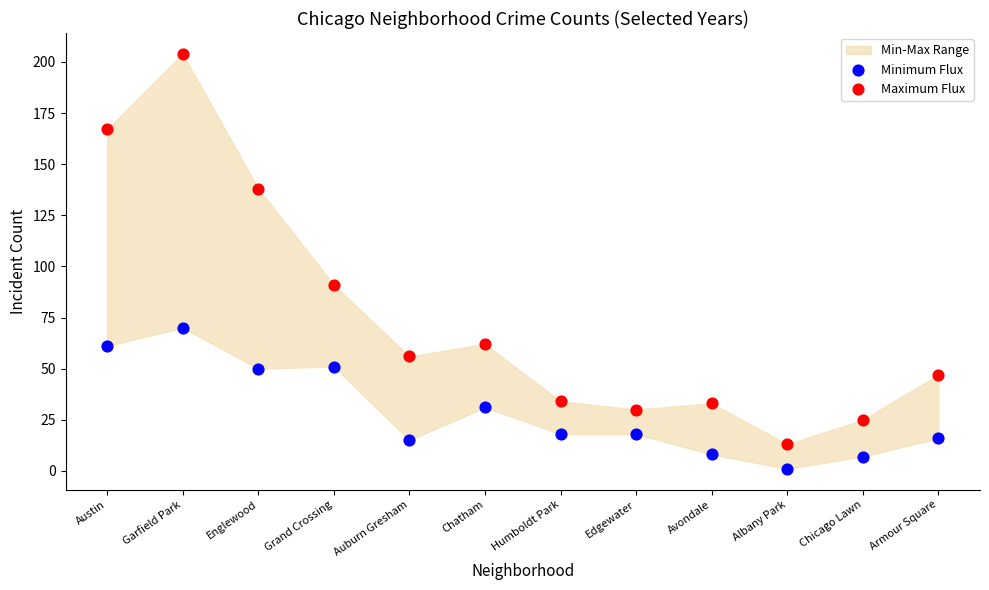

Which series has the largest Y range (max minus min)?

Maximum Flux